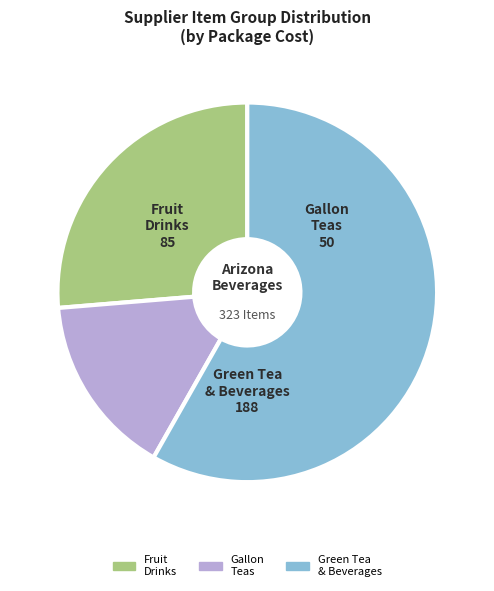

Is there any slice that represents more than half of the pie?

Yes